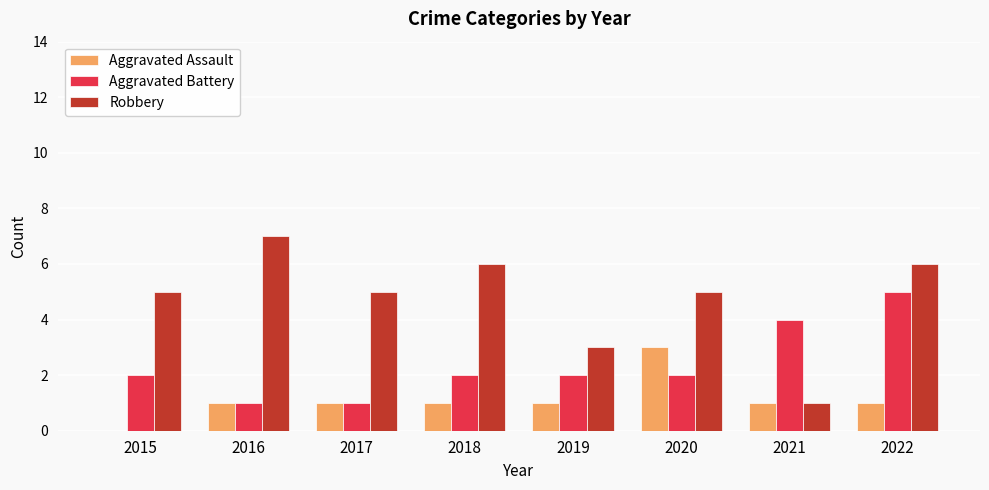

What is the sum of all Robbery values?

38